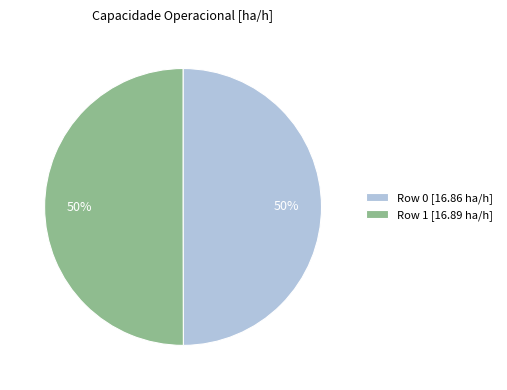

To the nearest percent, what portion does Row 0 represent?

50%